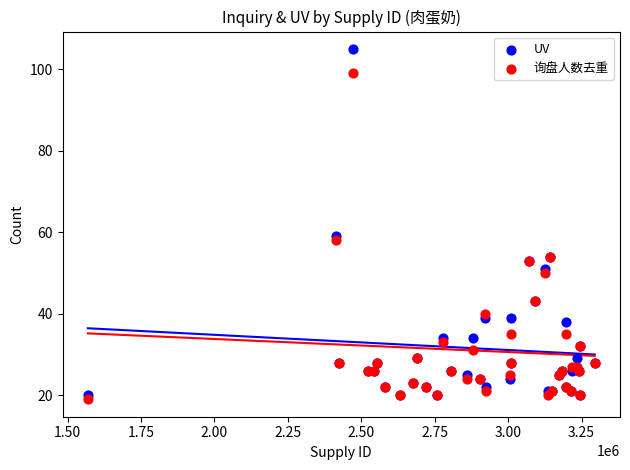

In the UV series, what Y value is closest to 62?

59